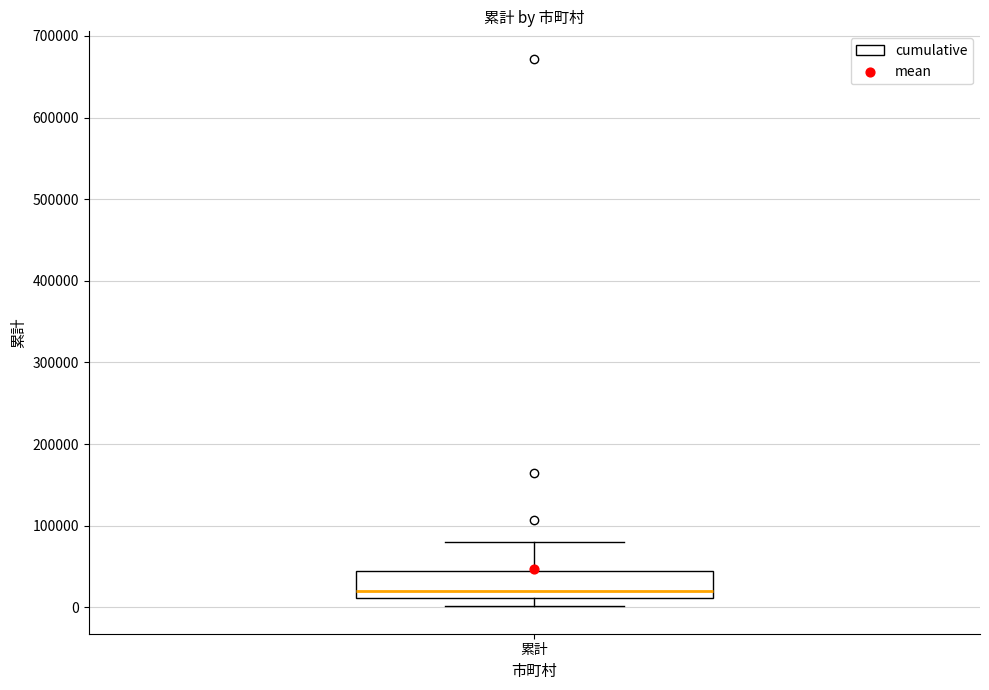

Where is the upper edge of the box for 累計 on the y-axis? The values are not printed on the chart, so give them approximately, as read against the axis.

40000